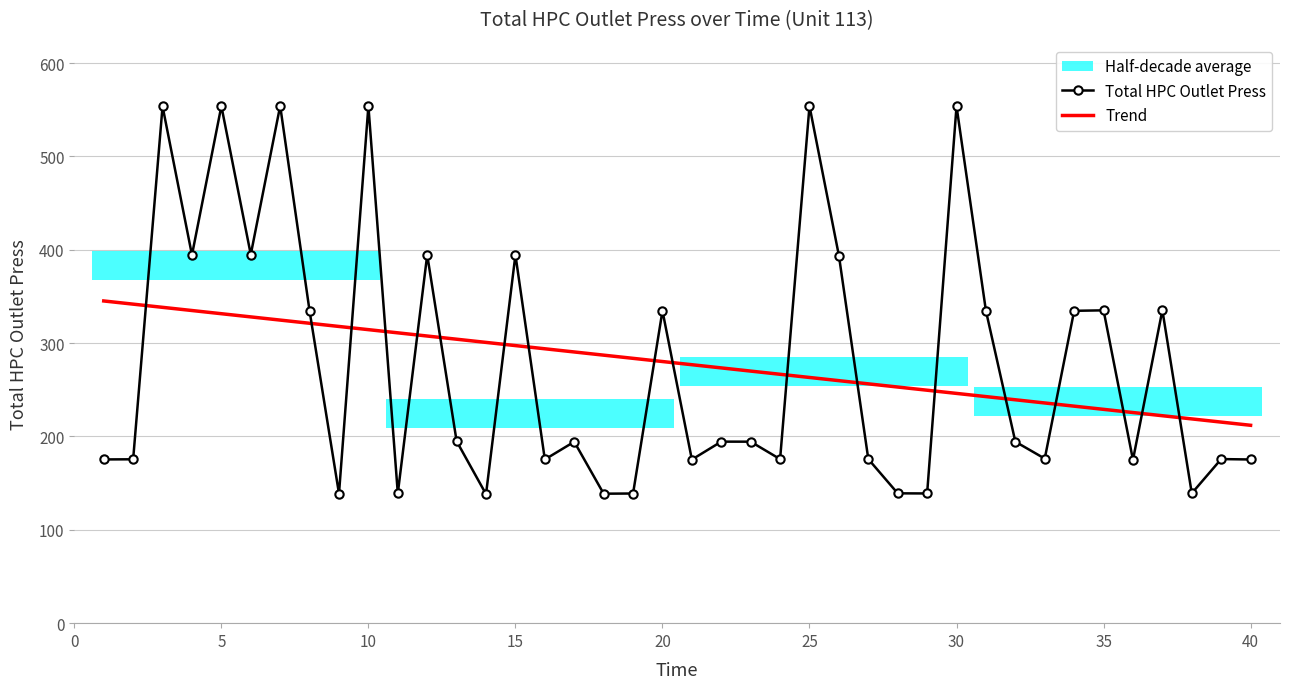

How many times do Trend and Total HPC Outlet Press cross each other?

18